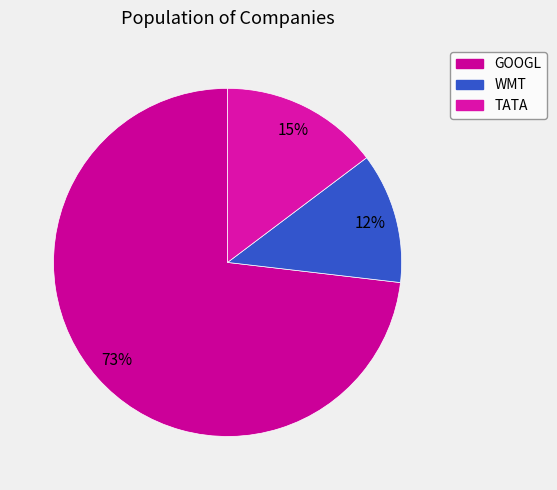

What percentage is the GOOGL slice, to the nearest percent?

73%